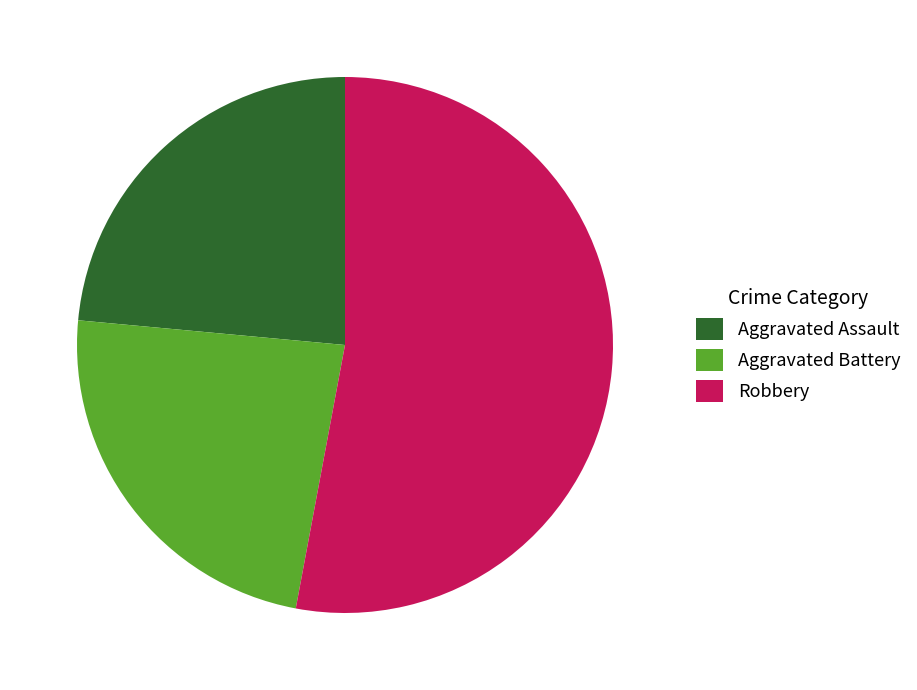

The Robbery slice represents 53% of the pie. True or false?

True